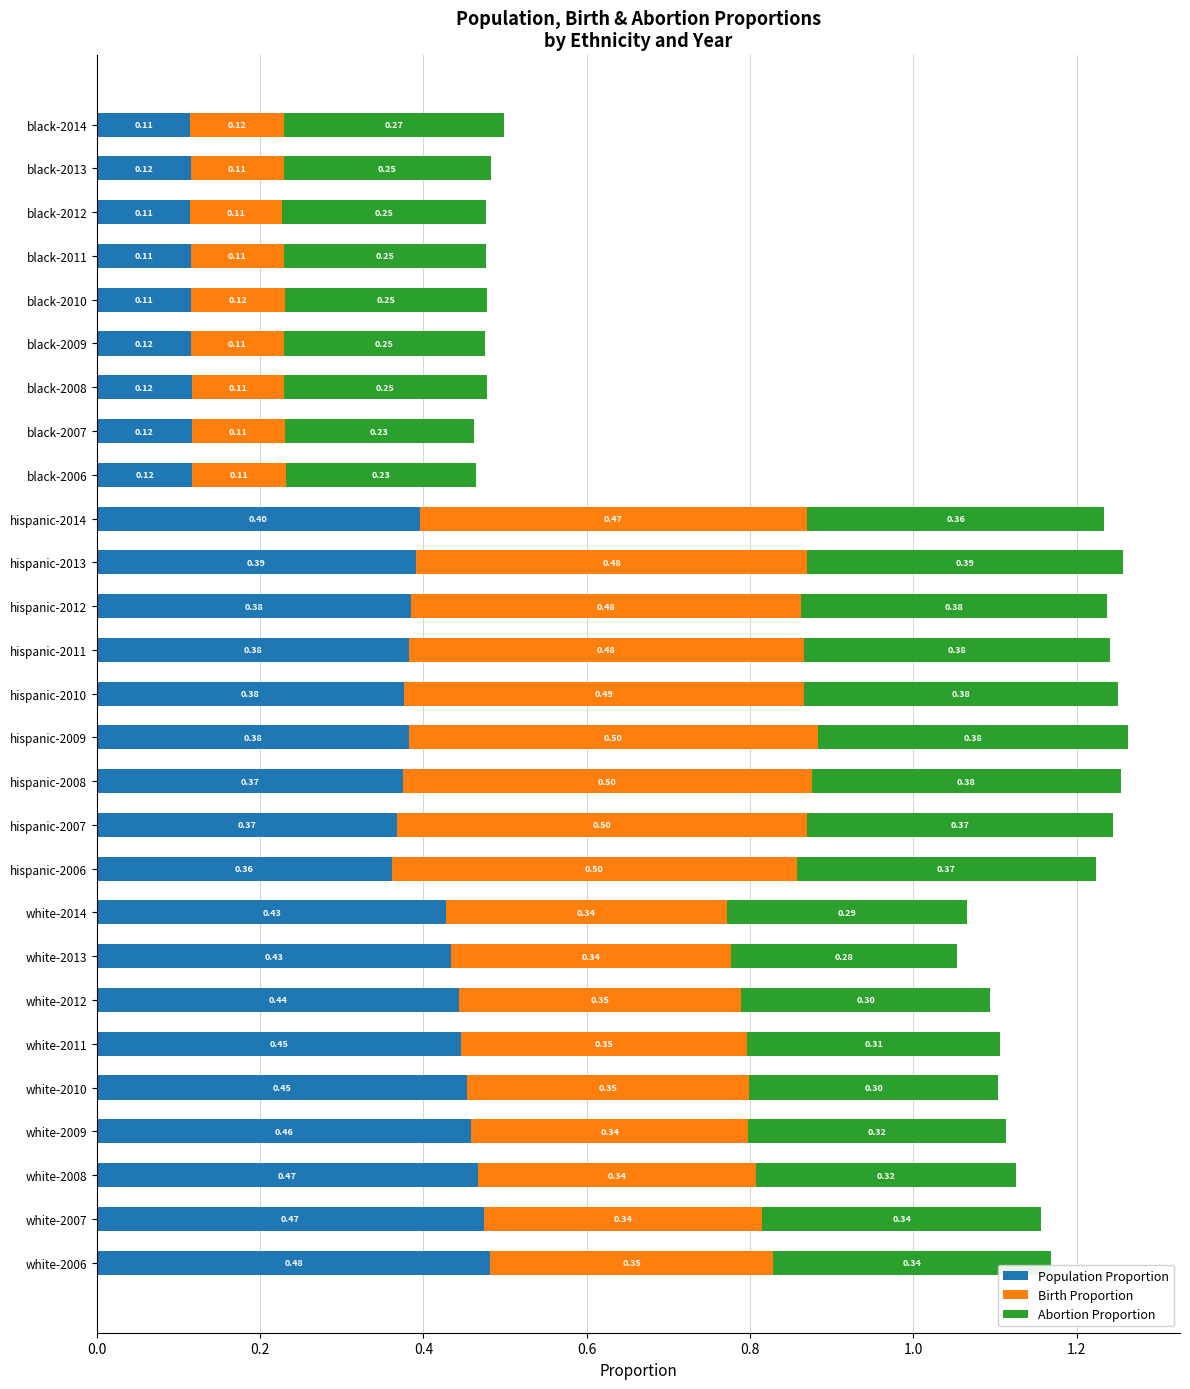

What is the total value across all series at black-2009?

0.5